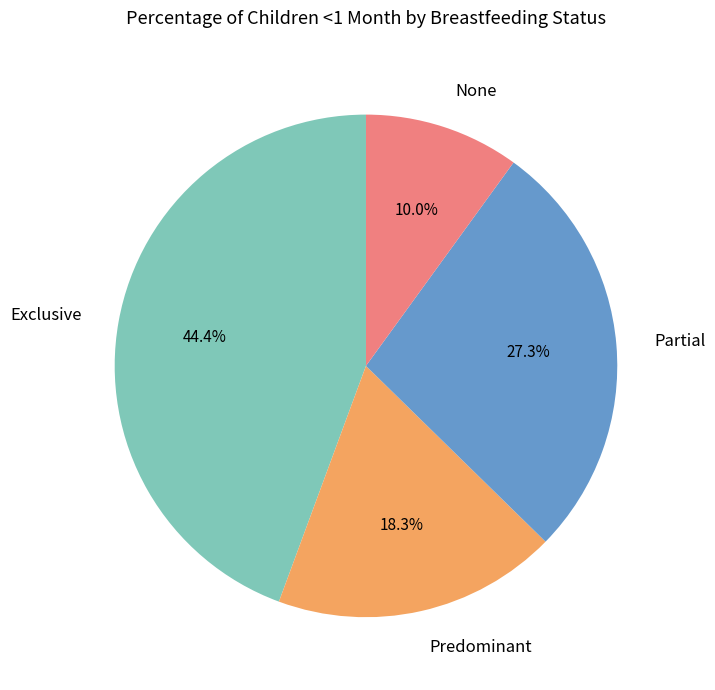

What is the total percentage of Partial and Predominant?

45.6%